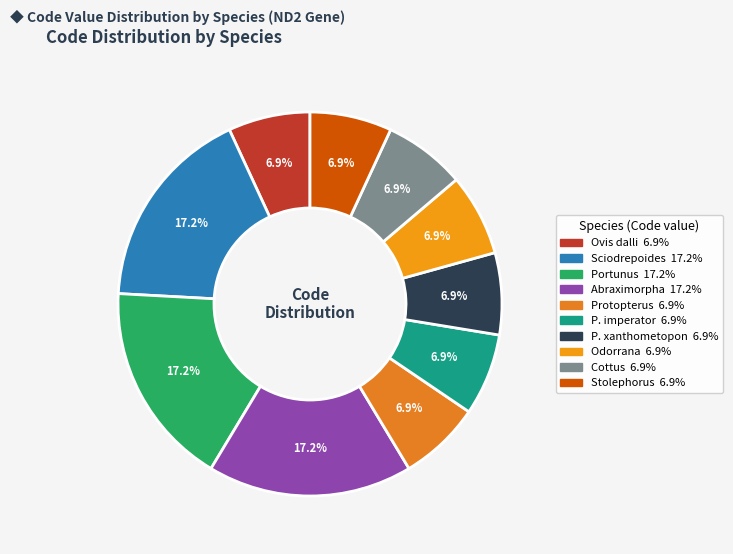

Is there a majority slice in this chart?

No